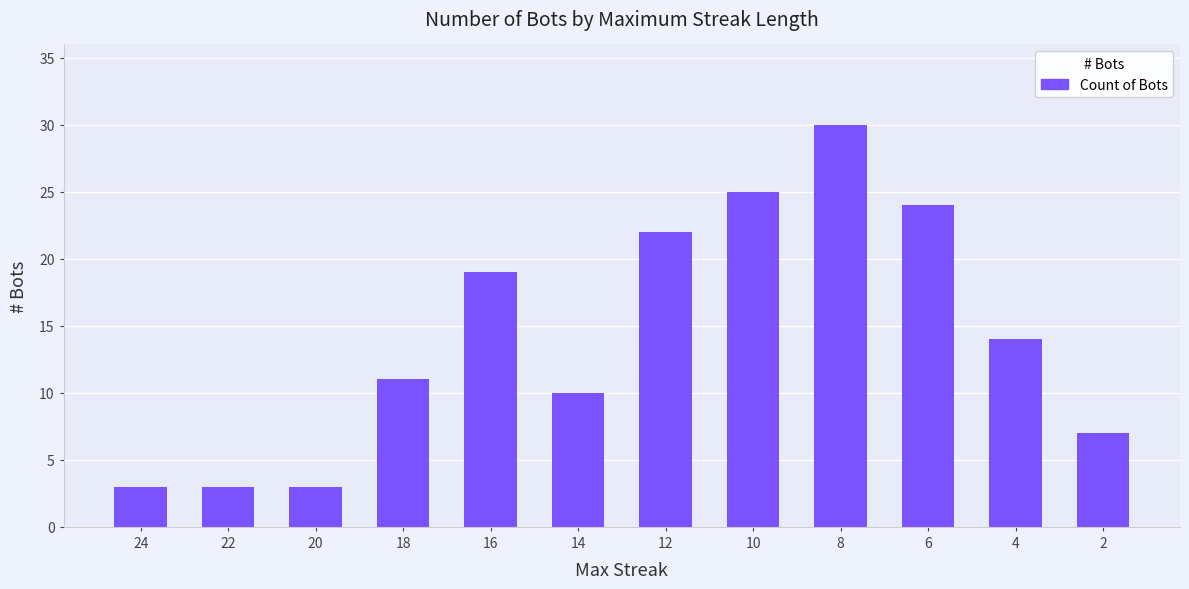

What is the sum of the values at 4 and 24?

17